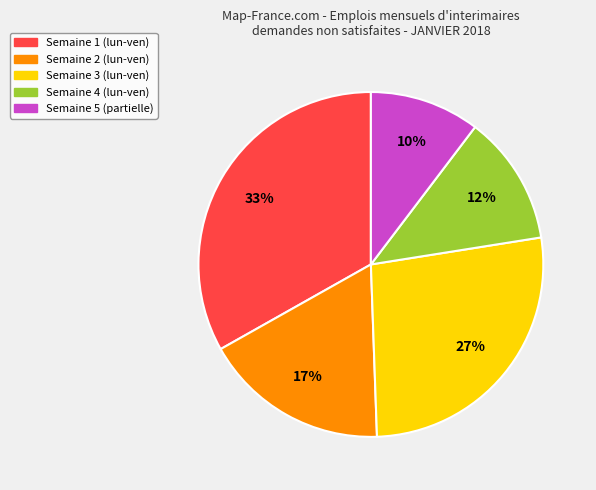

To the nearest percent, what is the difference between the largest and smallest slice percentages?

23%